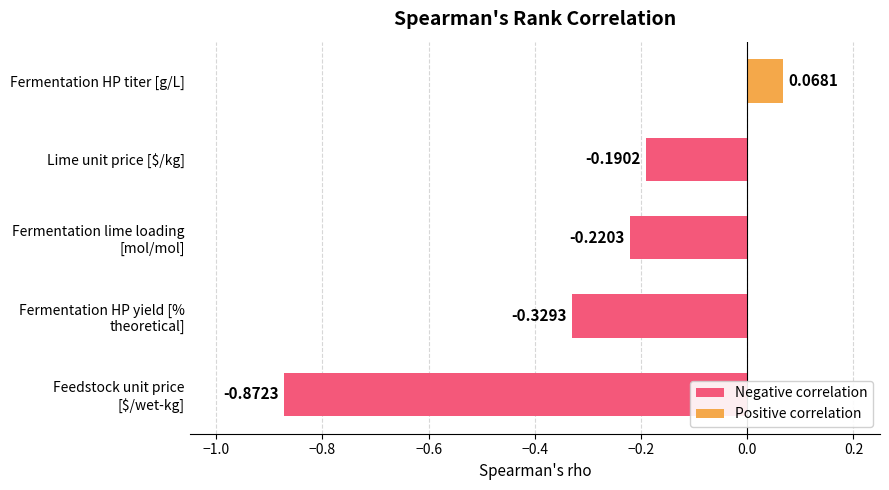

How many categories are shown in the chart?

5